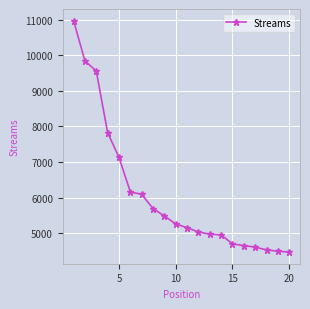

What is the smallest value displayed?

4463